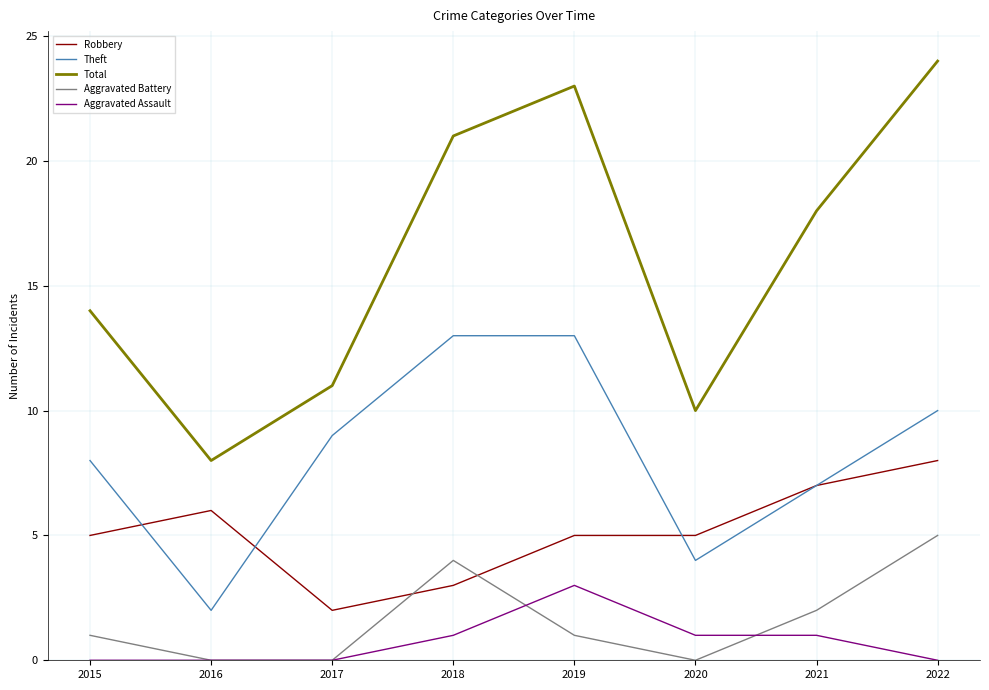

How many categories are shown in the chart?

8